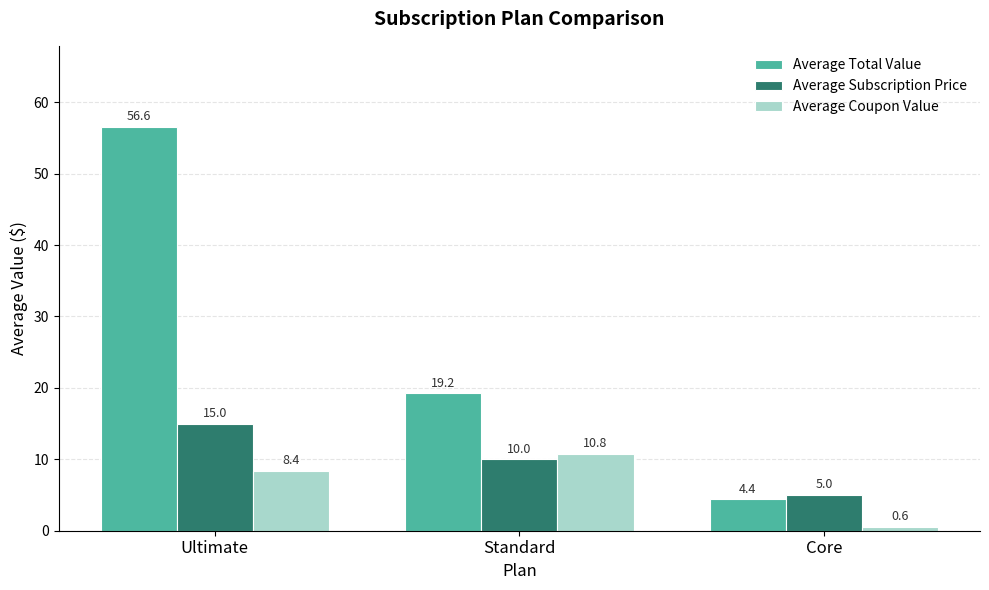

Which series has the largest total across all categories?

Average Total Value